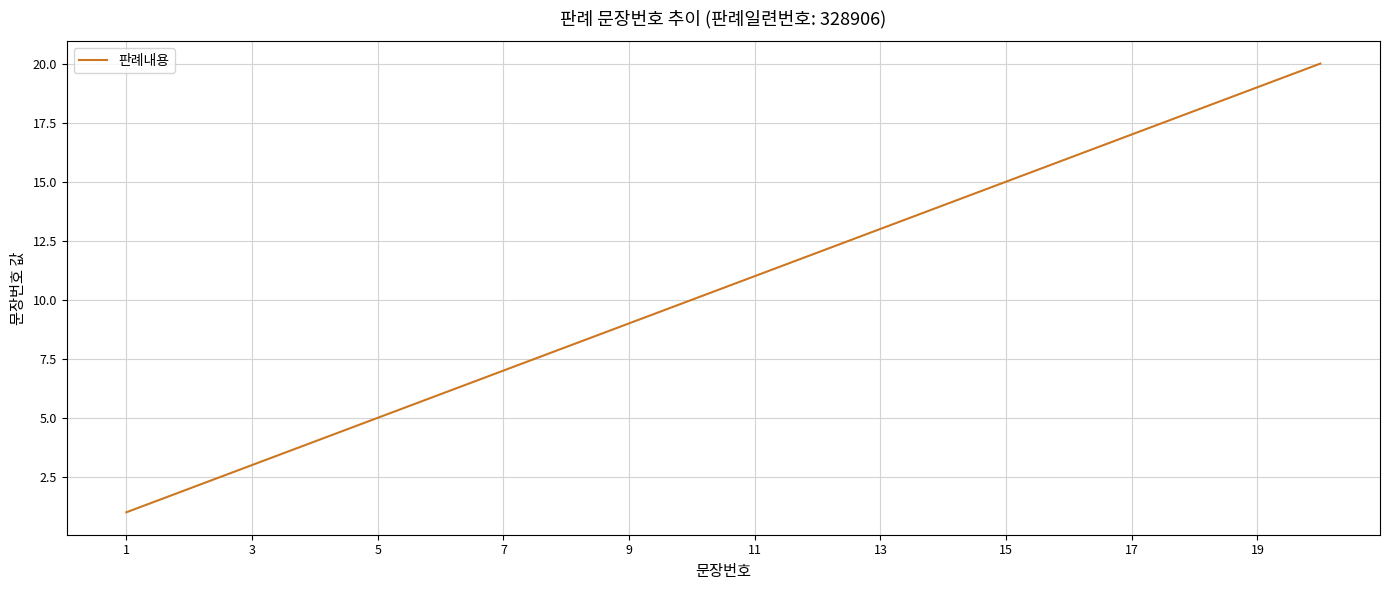

What is the difference between the maximum and minimum values?

19